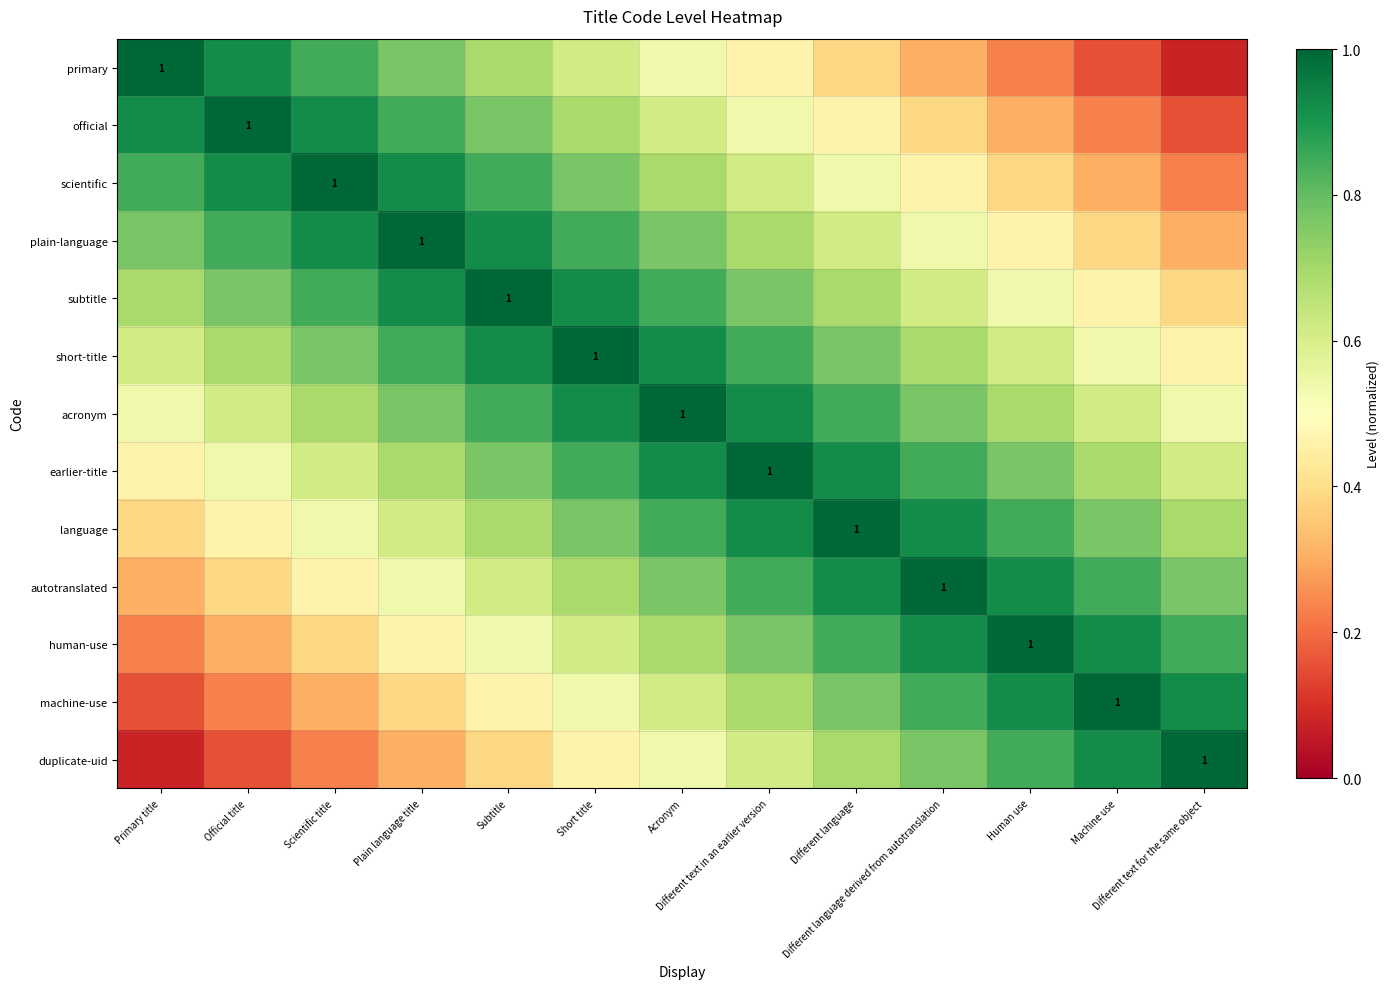

The value of duplicate-uid at Scientific title is 0.1. True or false?

False